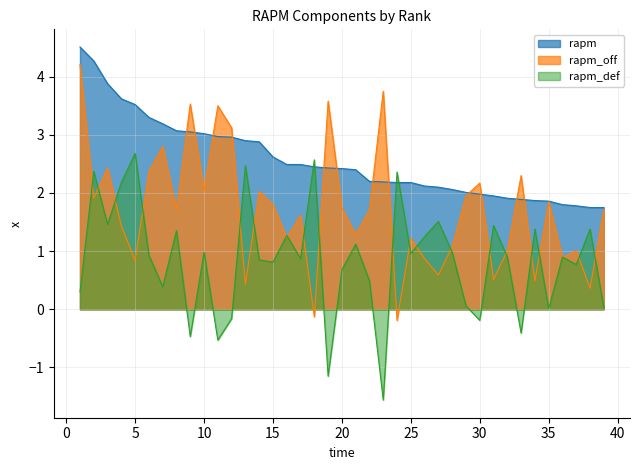

Reading left to right, transcribe all the data shown in this chart.

rapm: 4.5	4.3	3.9	3.6	3.5	3.3	3.2	3.1	3.0	3.0	3.0	3.0	2.9	2.9	2.6	2.5	2.5	2.5	2.4	2.4	2.4	2.2	2.2	2.2	2.2	2.1	2.1	2.1	2.0	2.0	1.9	1.9	1.9	1.9	1.9	1.8	1.8	1.8	1.8
rapm_off: 4.2	1.9	2.4	1.4	0.8	2.4	2.8	1.7	3.5	2.0	3.5	3.1	0.4	2.0	1.8	1.2	1.6	-0.1	3.6	1.7	1.3	1.7	3.8	-0.2	1.2	0.9	0.6	1.1	1.9	2.2	0.5	1.0	2.3	0.5	1.9	0.9	1.0	0.4	1.7
rapm_def: 0.3	2.4	1.5	2.2	2.7	0.9	0.4	1.4	-0.5	1.0	-0.5	-0.2	2.5	0.8	0.8	1.3	0.9	2.6	-1.1	0.7	1.1	0.5	-1.6	2.4	1.0	1.2	1.5	1.0	0.1	-0.2	1.4	0.9	-0.4	1.4	0.0	0.9	0.8	1.4	0.0